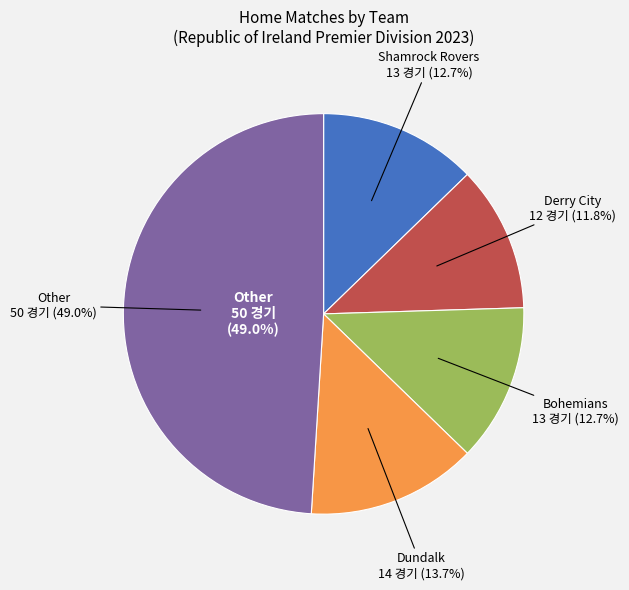

To the nearest percent, what is the average slice percentage?

20%